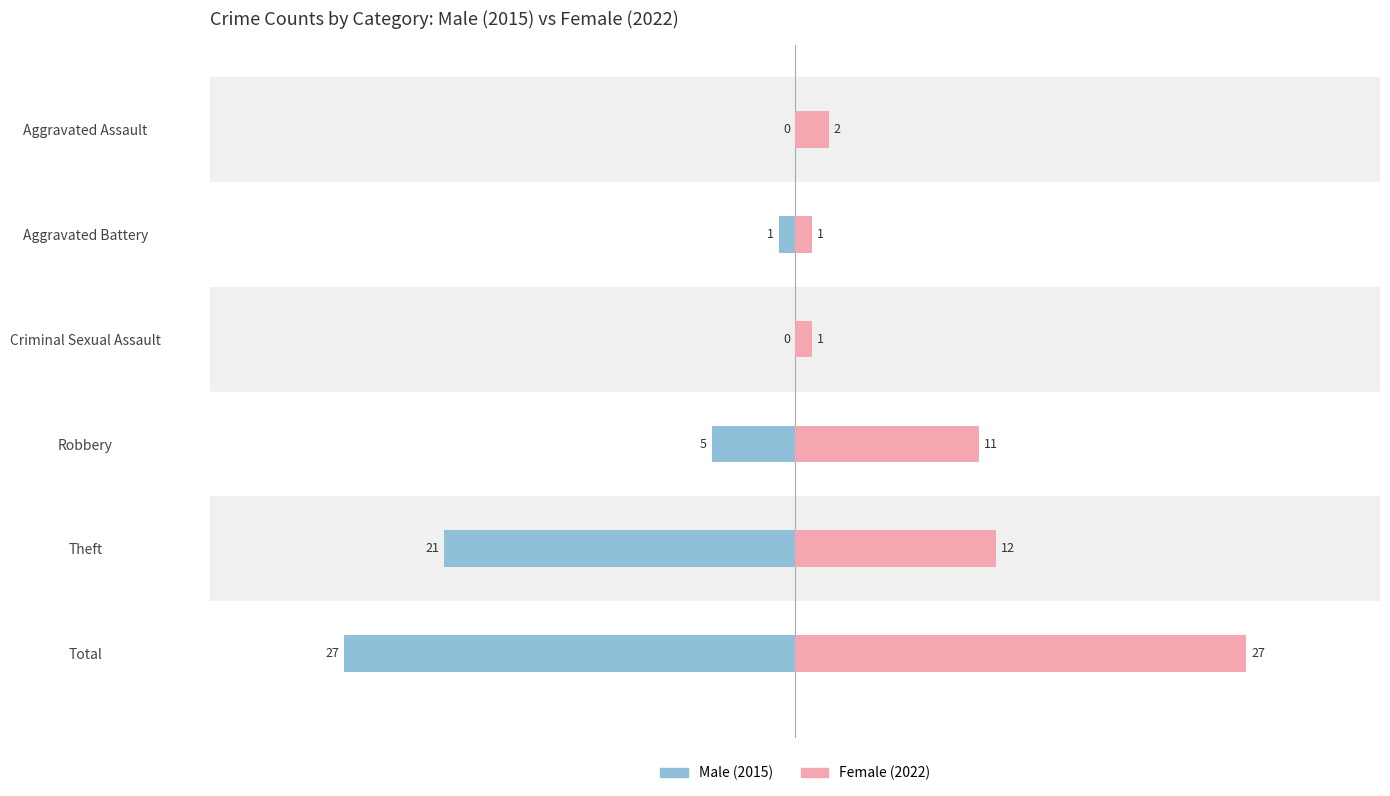

Does the chart contain stacked bars?

No